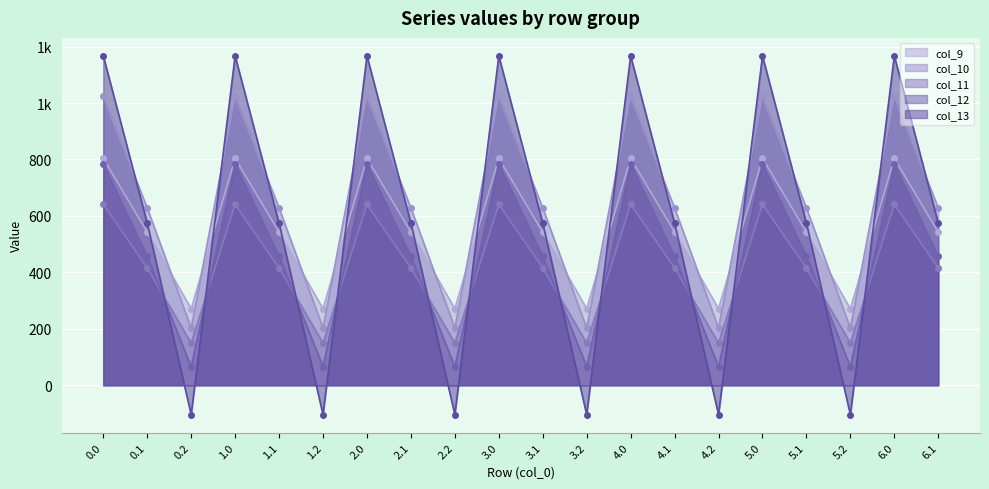

What value does the col_12 series have at 6.1?

456.1